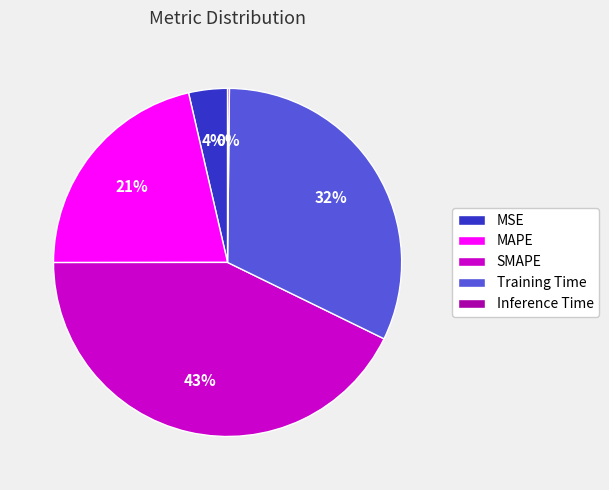

Which slice is the largest?

SMAPE